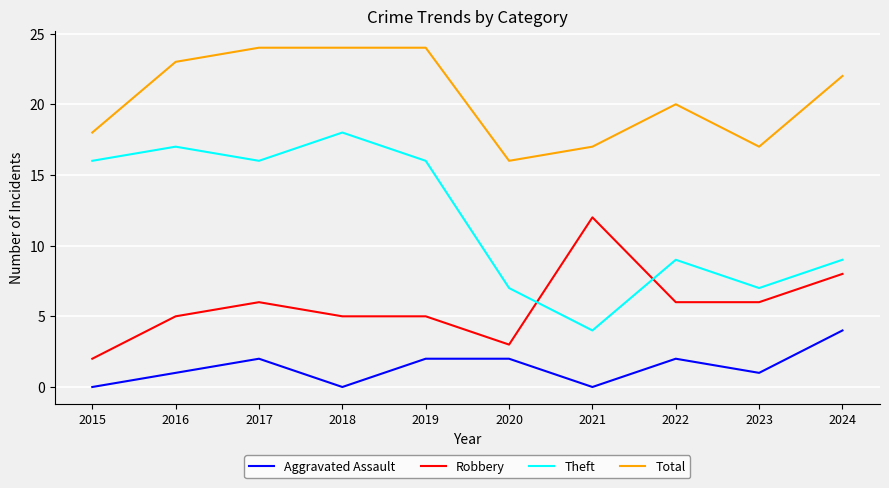

What is the difference between the second highest and second lowest values in the Aggravated Assault series?

2